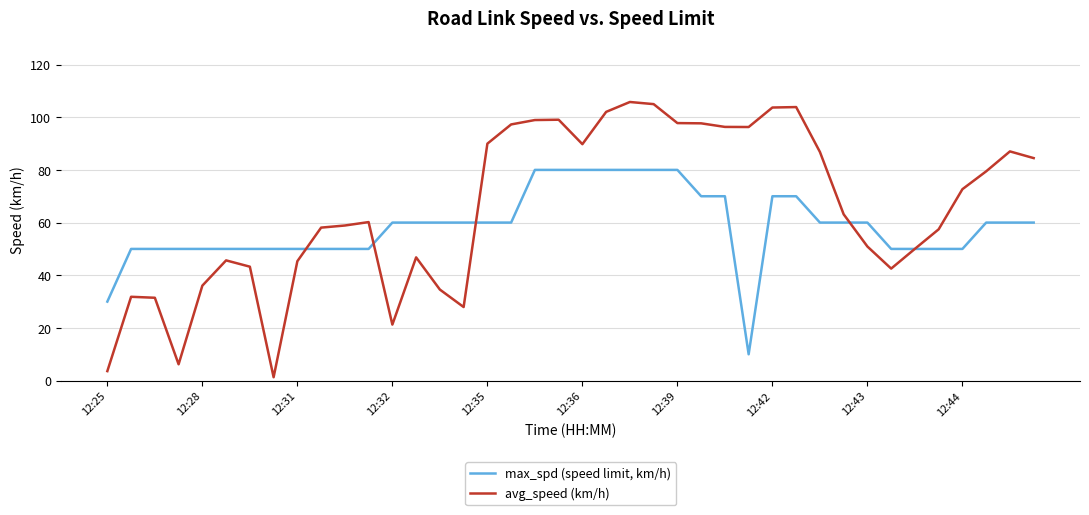

True or false: avg_speed (km/h) and max_spd (speed limit, km/h) intersect in this chart.

True